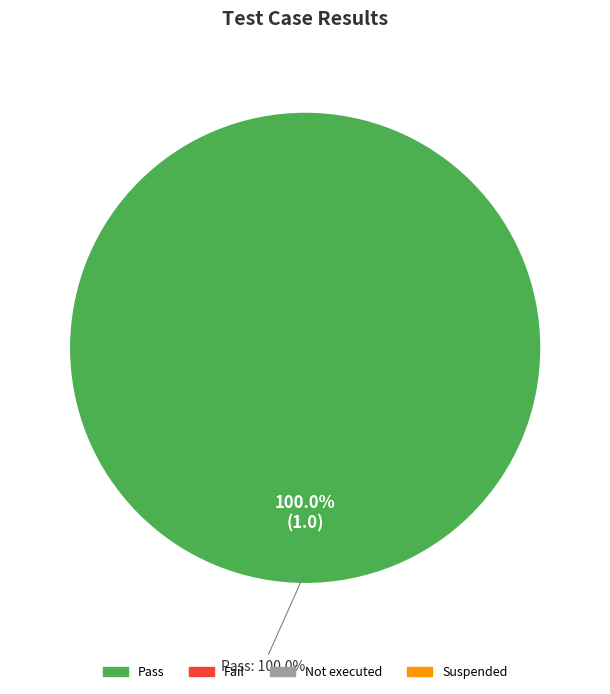

What portion of the pie excludes Not executed?

100.0%